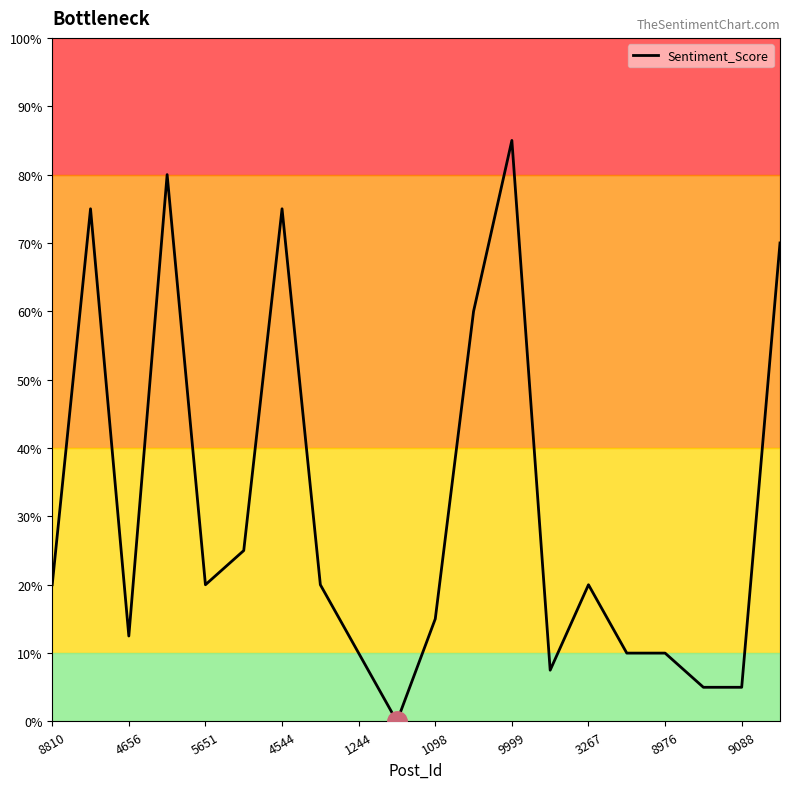

What is the greatest value displayed?

85.0